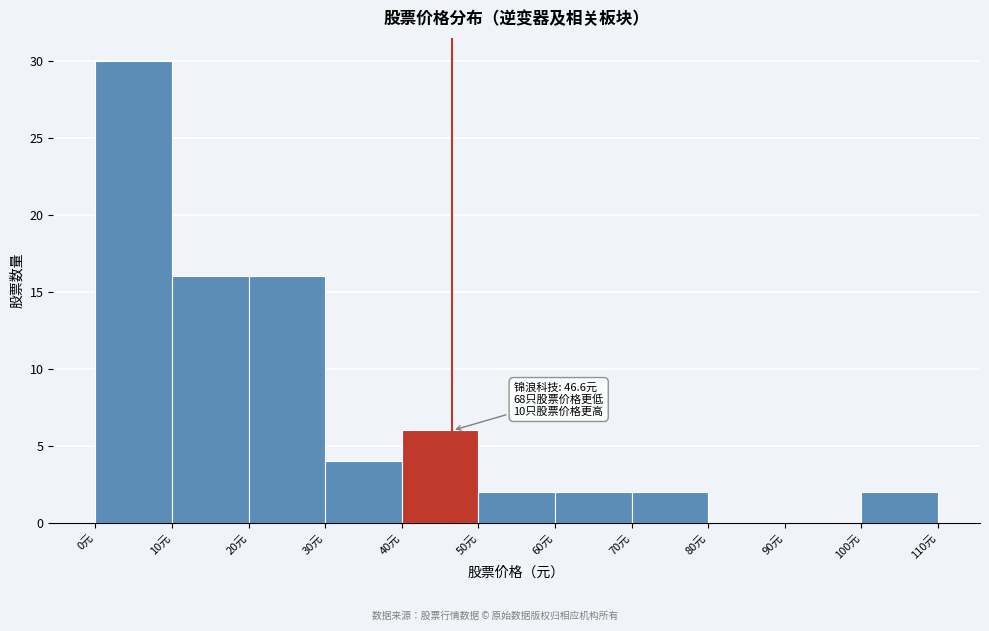

Which range on the x-axis has the tallest bar?

0 to 10